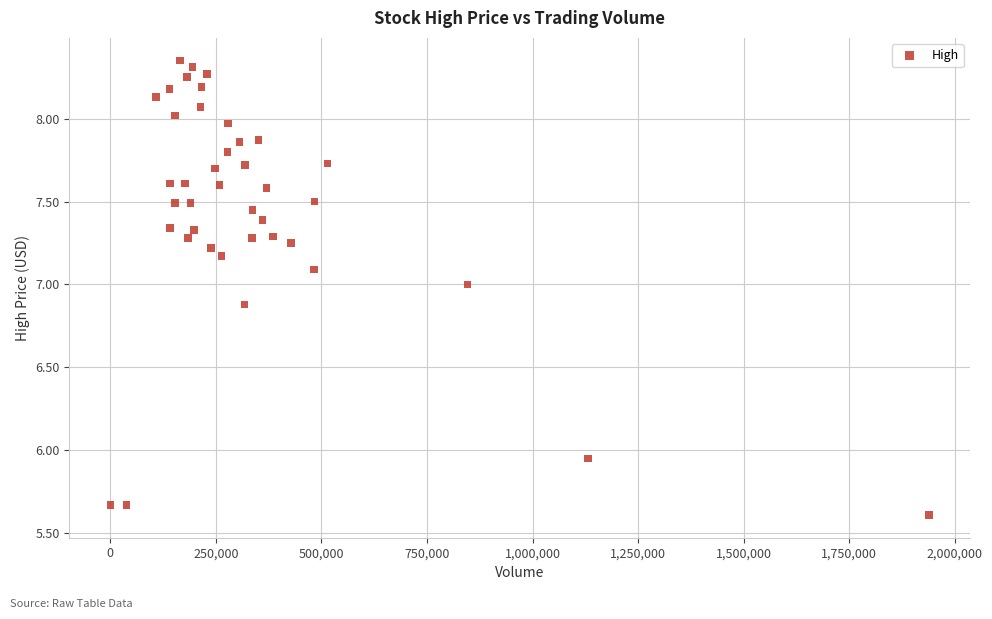

What is the range of Y values (max minus min)?

2.7